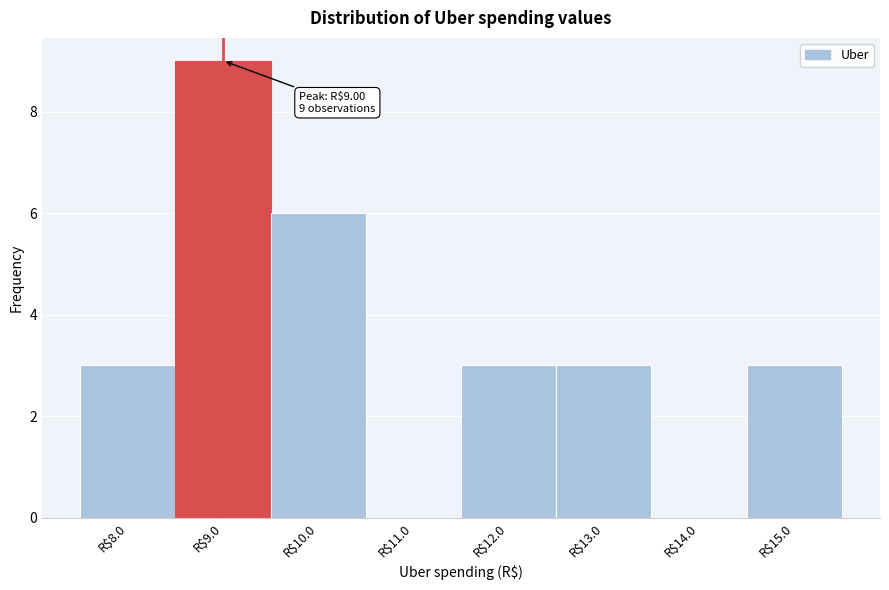

Over which range of the x-axis is the bar tallest?

8.5 to 9.5